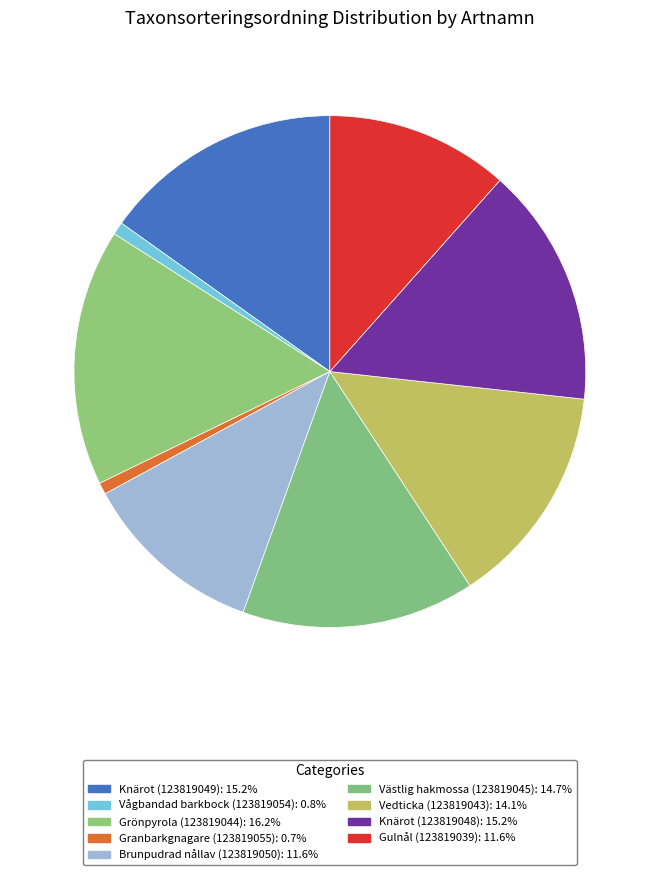

Is there any slice that represents more than half of the pie?

No